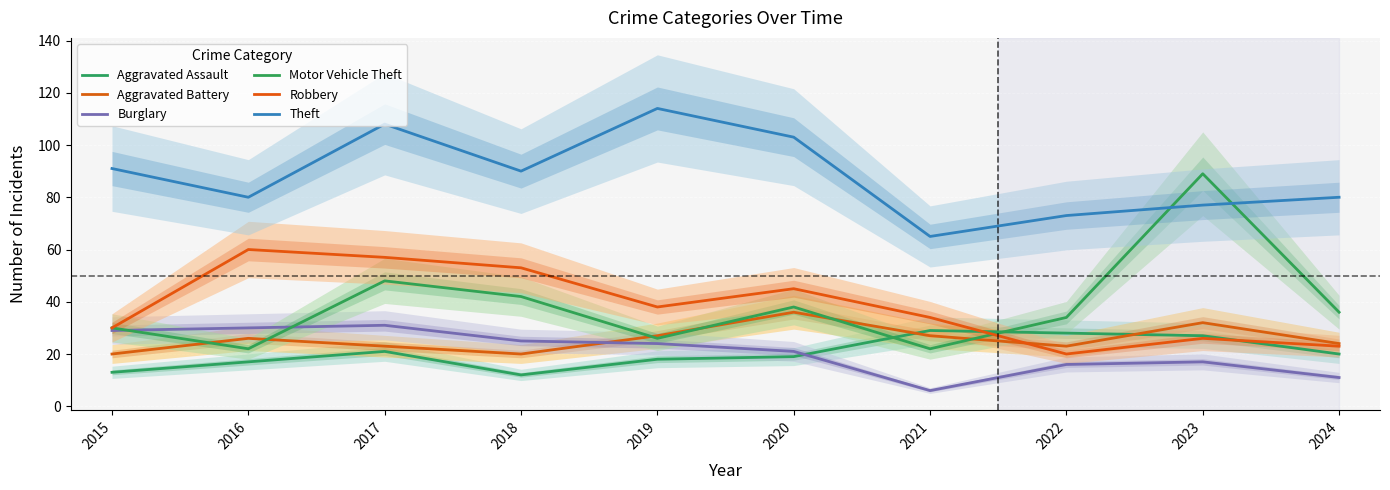

Reading left to right, transcribe all the data shown in this chart.

Aggravated Assault: 13	17	21	12	18	19	29	28	27	20
Aggravated Battery: 20	26	23	20	27	36	27	23	32	24
Burglary: 29	30	31	25	24	21	6	16	17	11
Motor Vehicle Theft: 30	22	48	42	26	38	22	34	89	36
Robbery: 30	60	57	53	38	45	34	20	26	23
Theft: 91	80	108	90	114	103	65	73	77	80